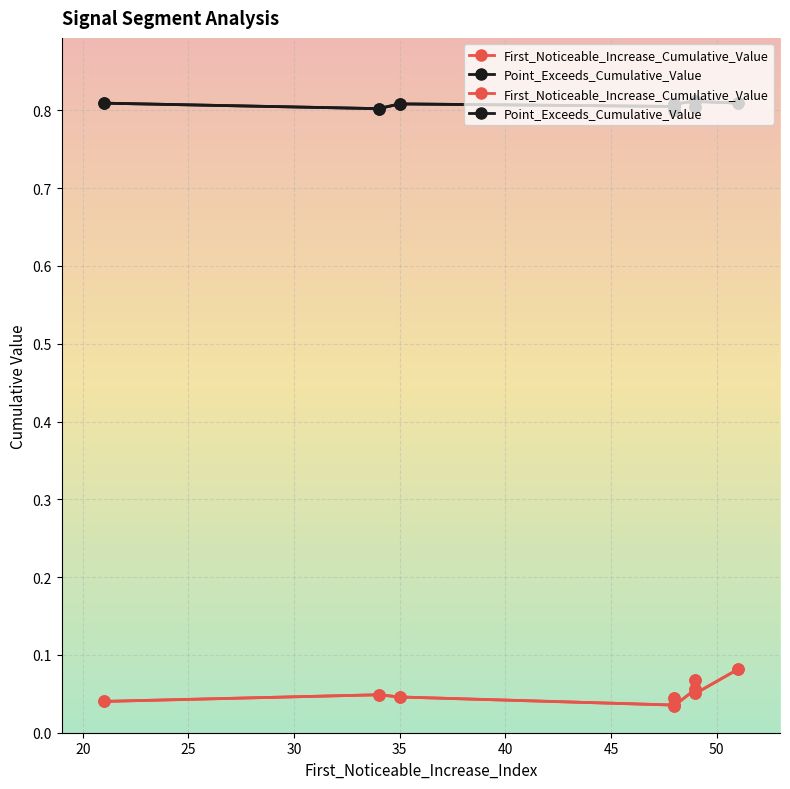

Which series has the largest range (max minus min)?

First_Noticeable_Increase_Cumulative_Value